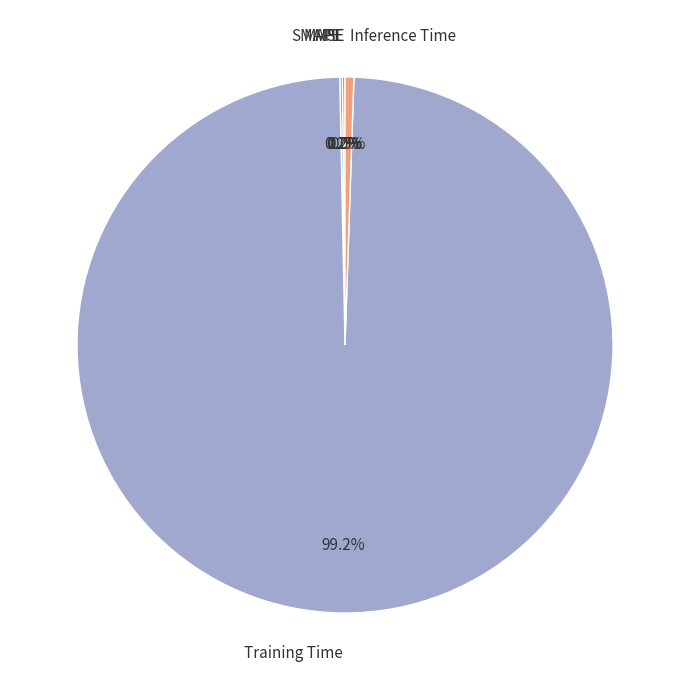

What is the largest slice in the pie chart?

Training Time